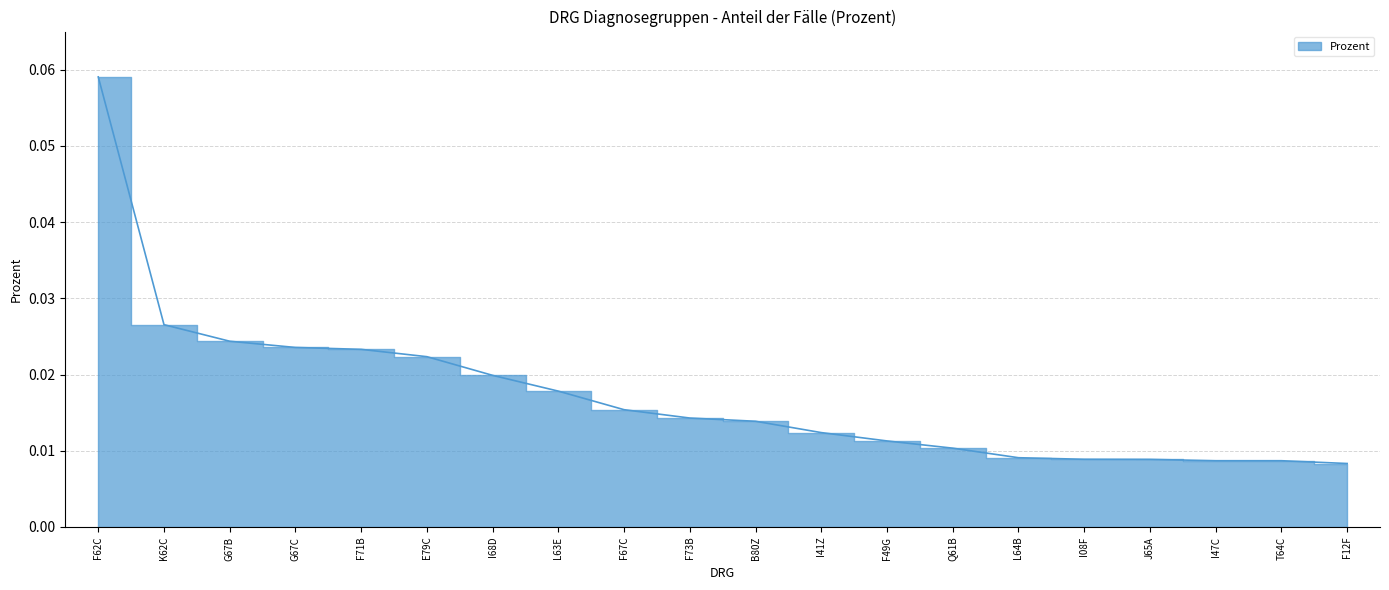

What is the label of the 14th point from the right?

I68D